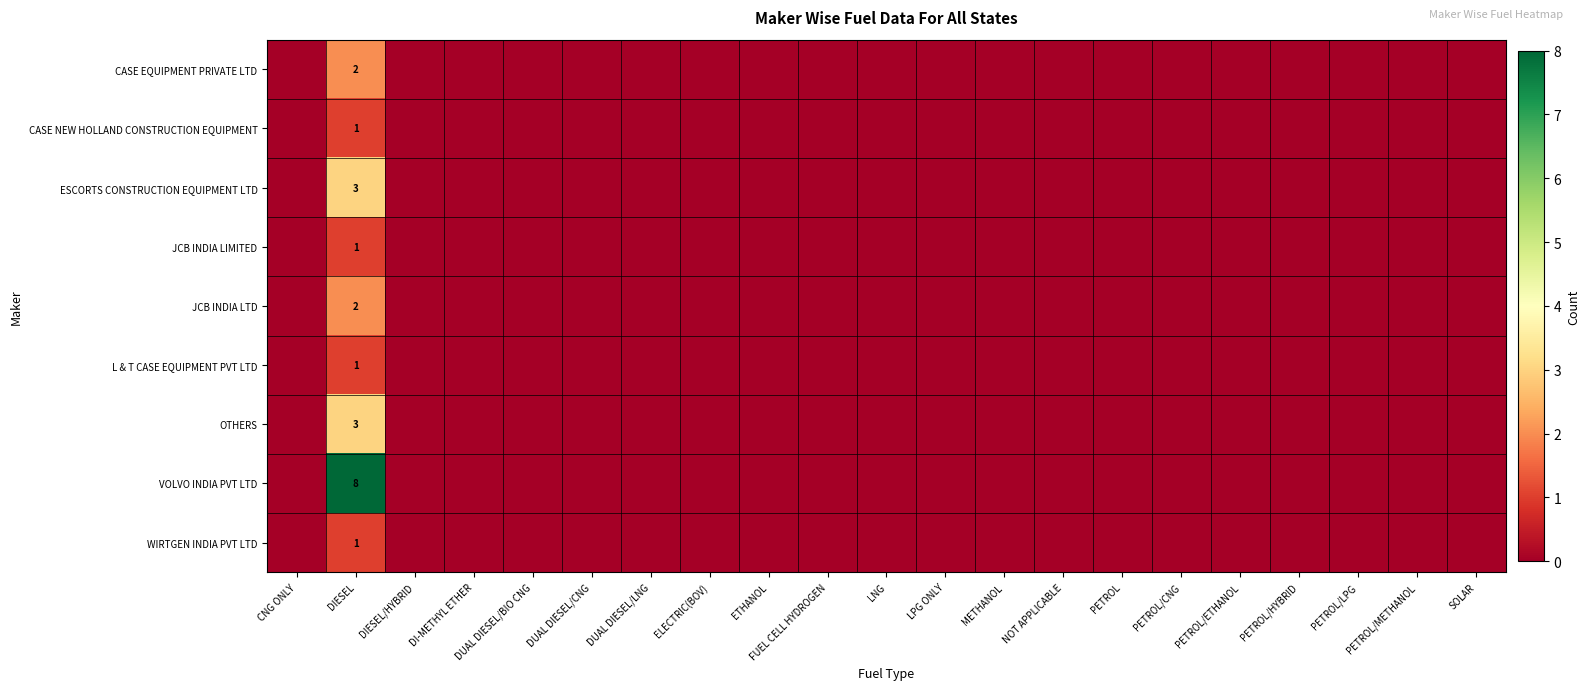

Which series has the largest total across all categories?

VOLVO INDIA PVT LTD